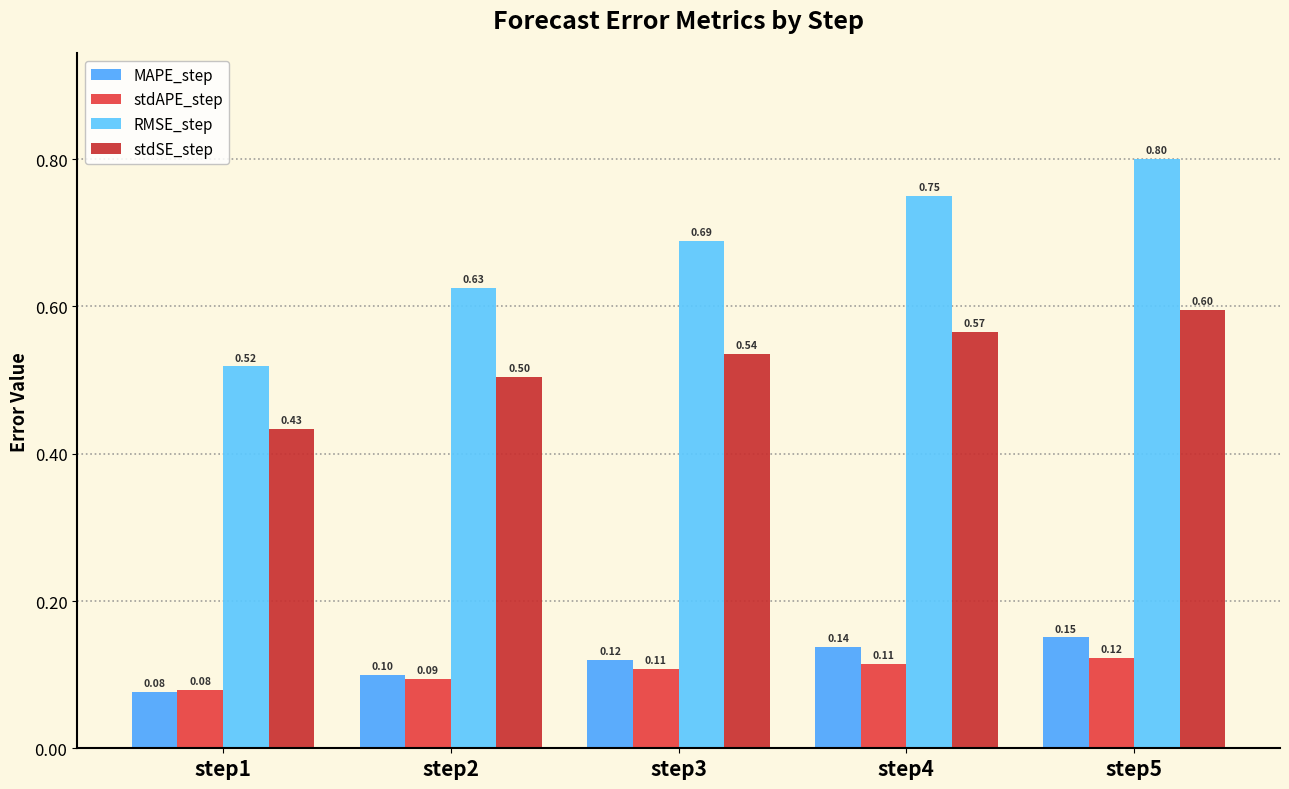

The value of stdSE_step at step4 is 0.8. True or false?

False